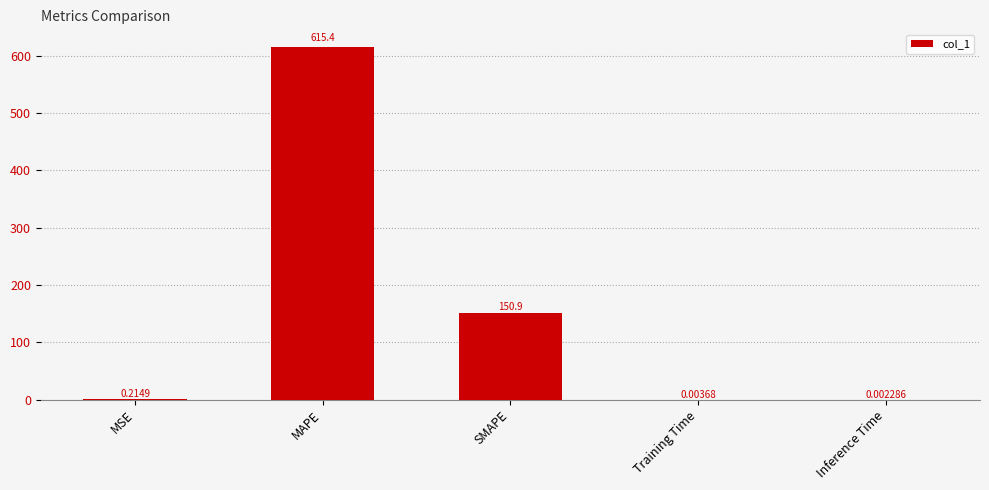

What is the change in value from MAPE to Training Time?

-615.4